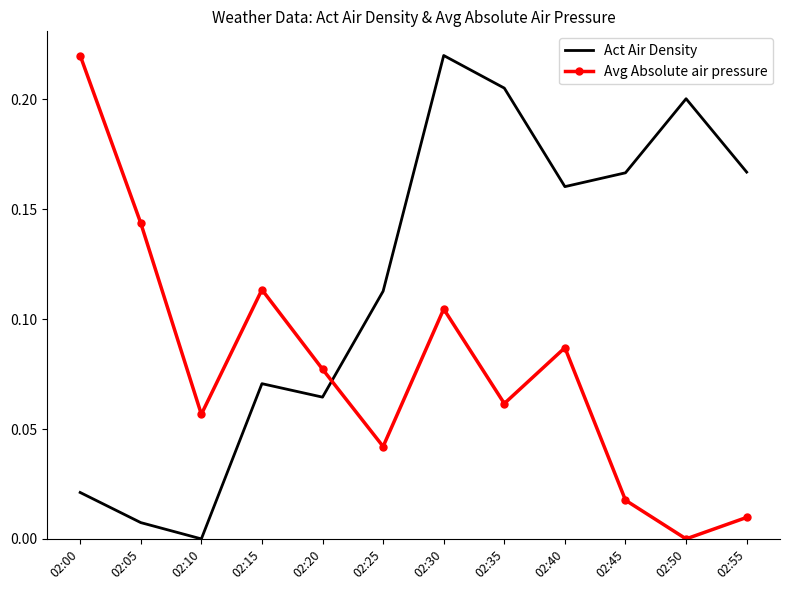

At which category is the sum across all series the highest?

02:30